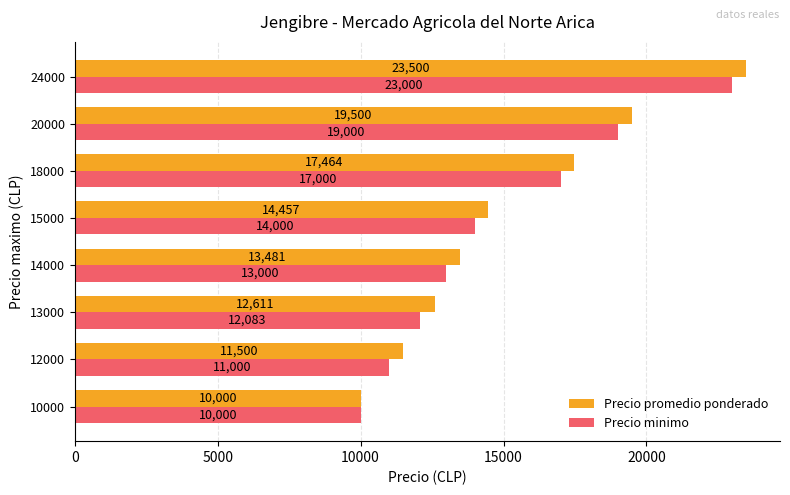

The Precio promedio ponderado series shows 37500 at 24000. True or false?

False